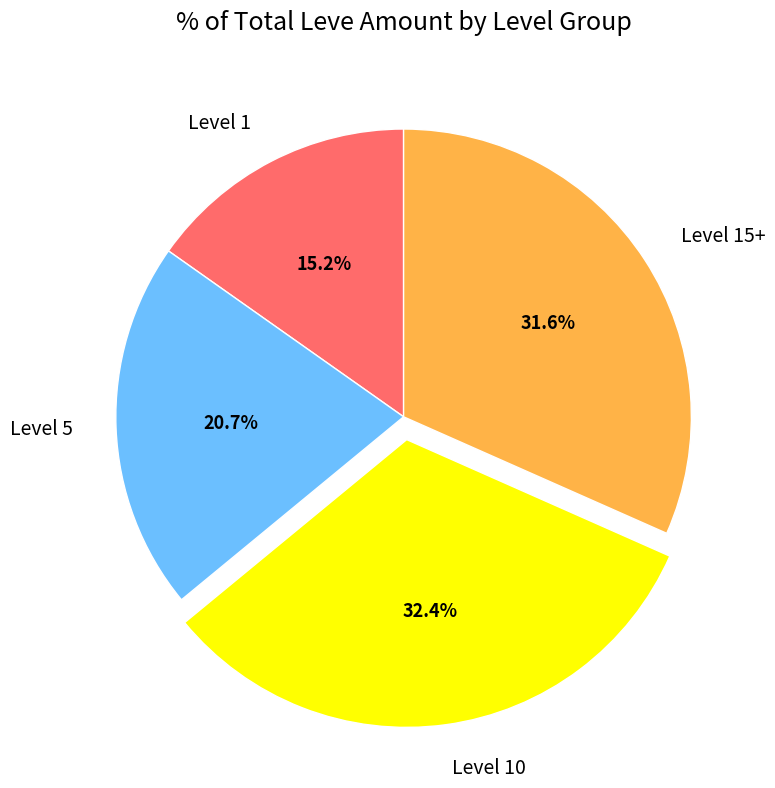

Which has a higher value, Level 1 or Level 10?

Level 10